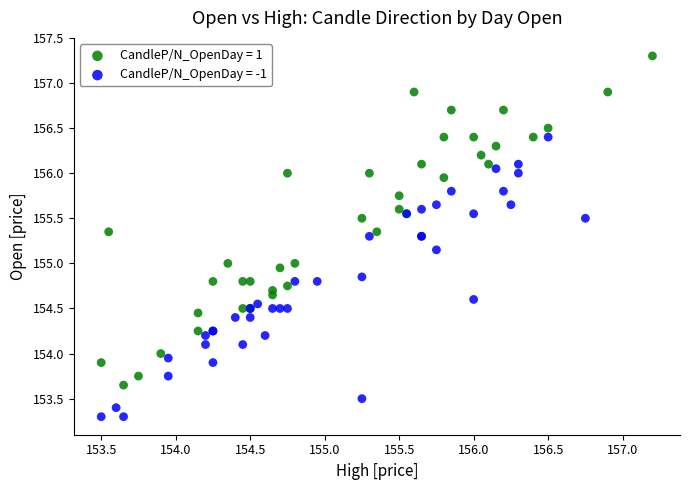

Which series has the largest Y range (max minus min)?

CandleP/N_OpenDay = 1